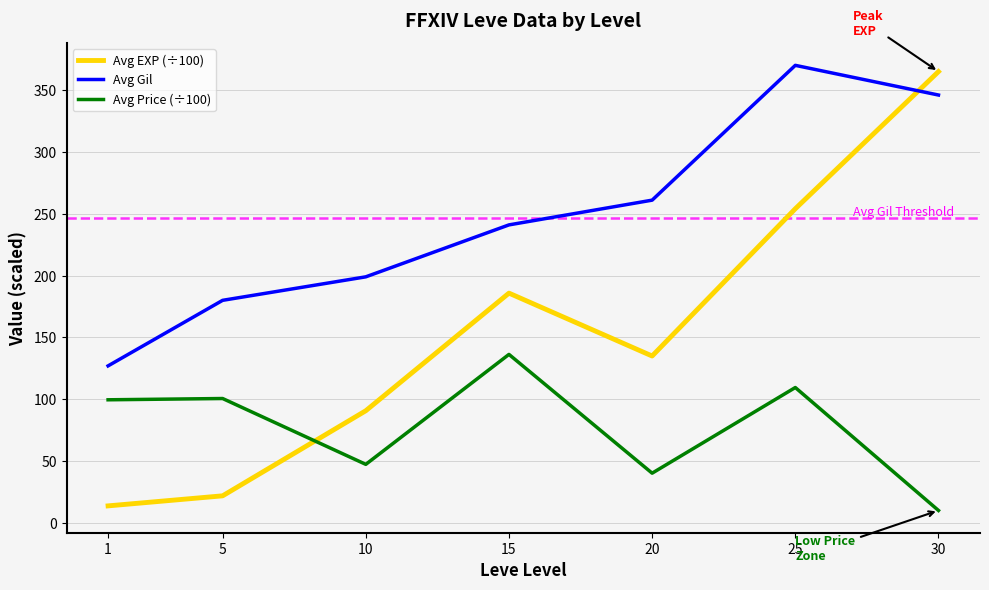

At which label does Avg Price (÷100) first exceed 99?

1